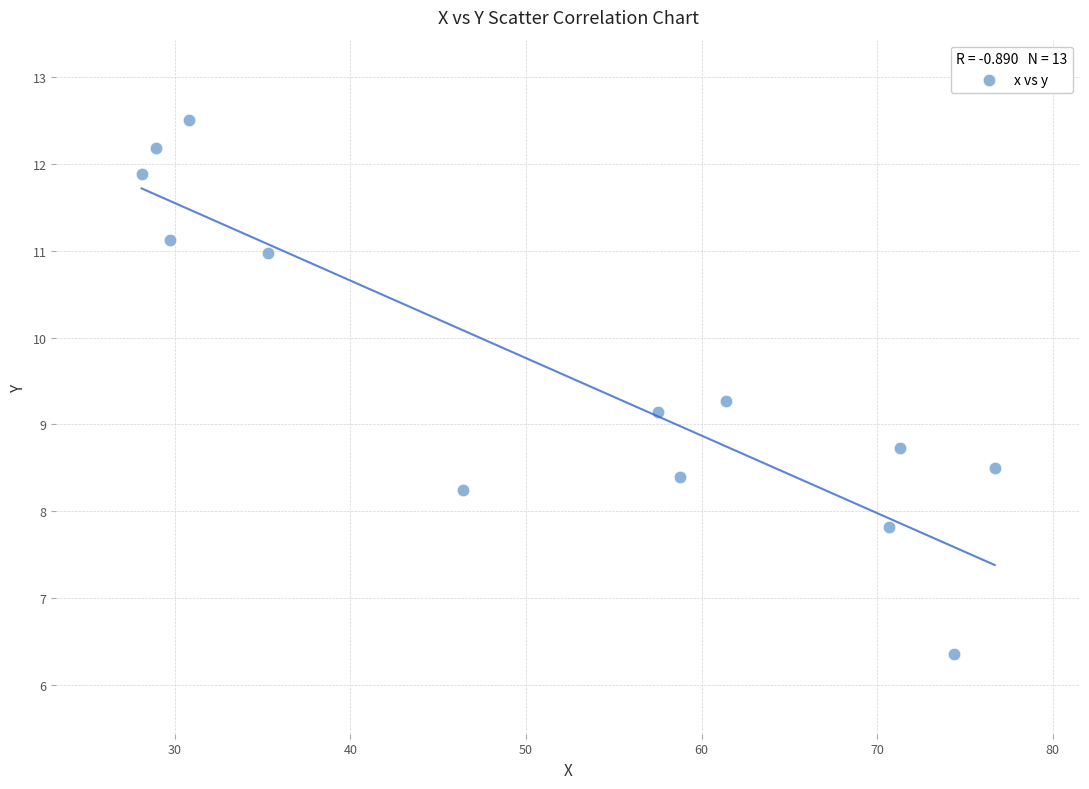

What Y value in the scatter plot is closest to 9?

9.1